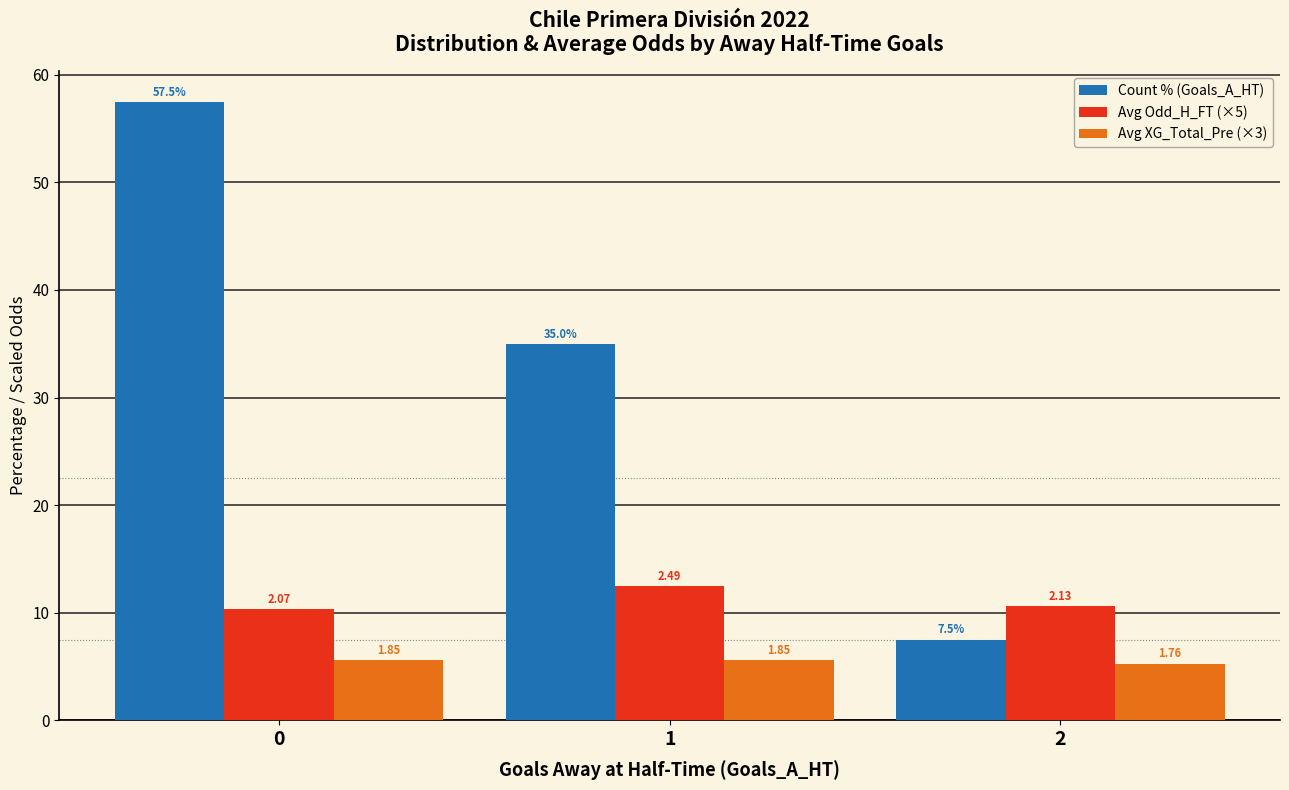

List the series in order of their peak value, highest first.

Count % (Goals_A_HT), Avg Odd_H_FT (×5), Avg XG_Total_Pre (×3)